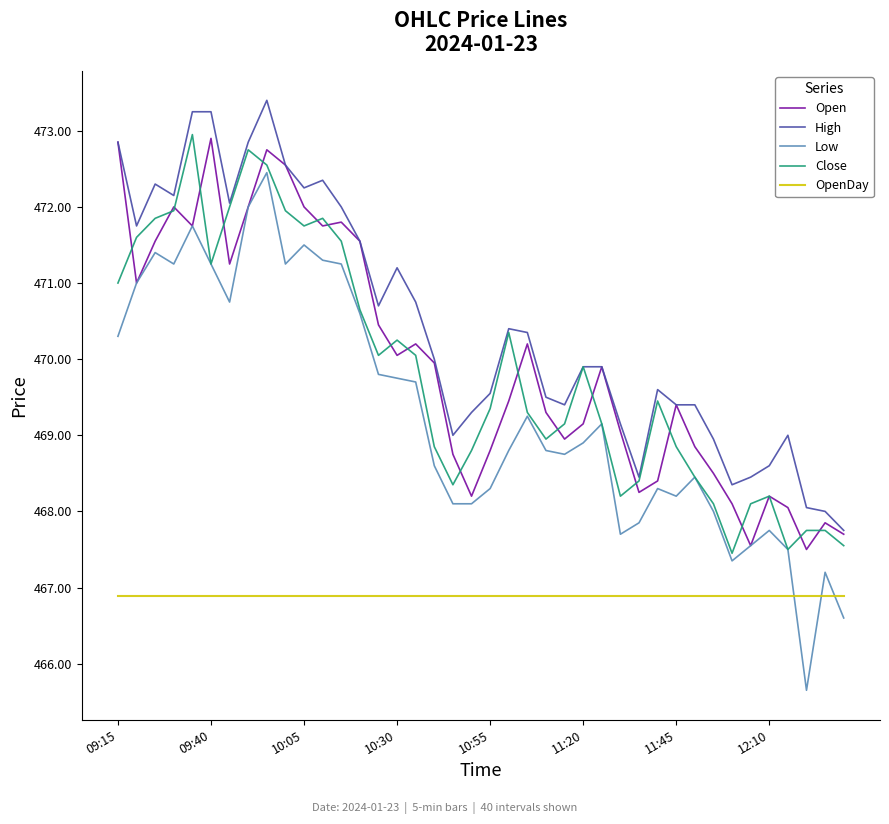

Which series has the largest total across all categories?

High